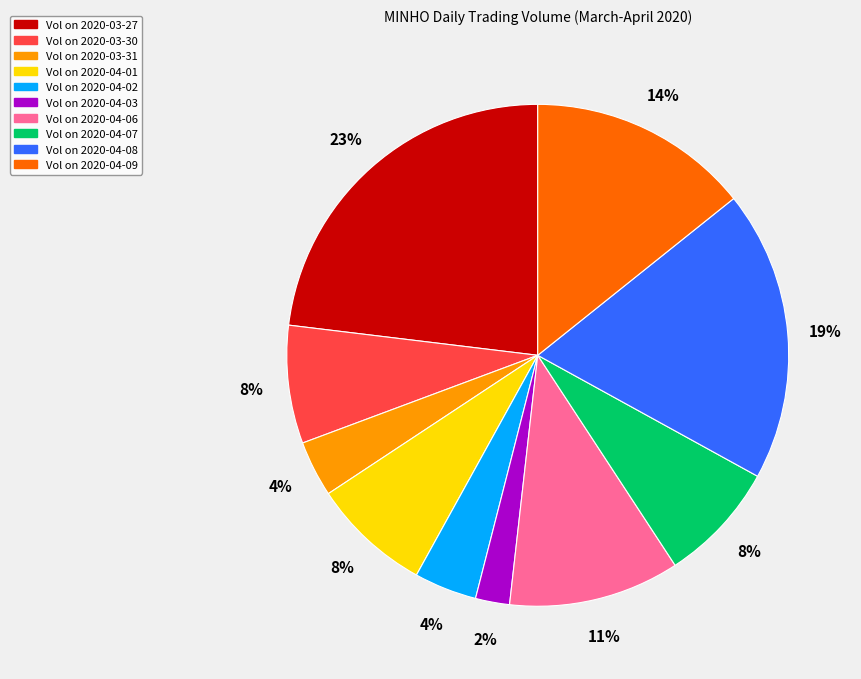

To the nearest percent, what is the difference between the largest and smallest slice percentages?

21%